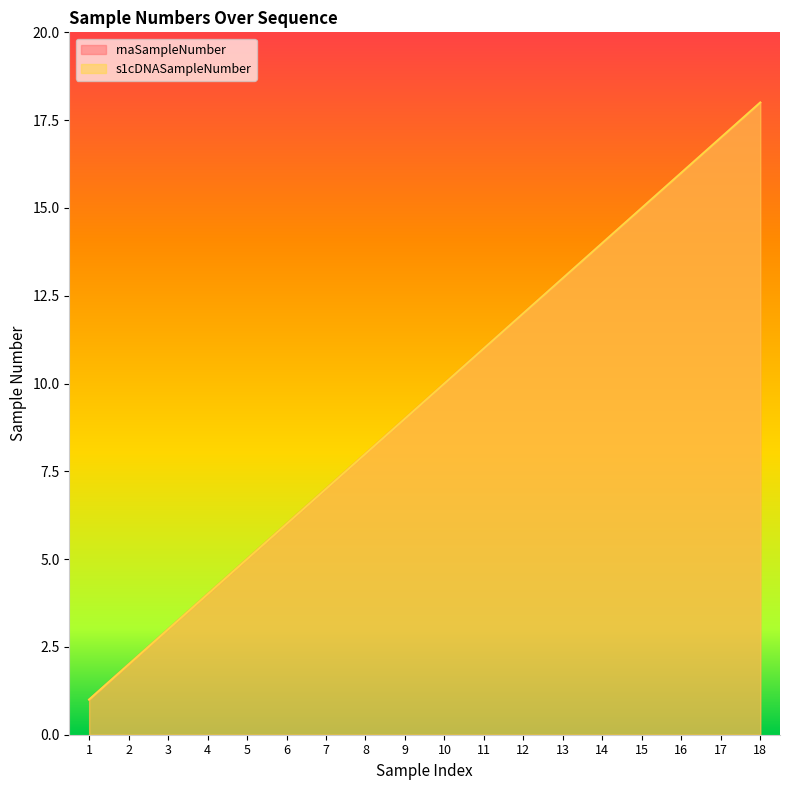

How many data points in rnaSampleNumber are above 10?

8